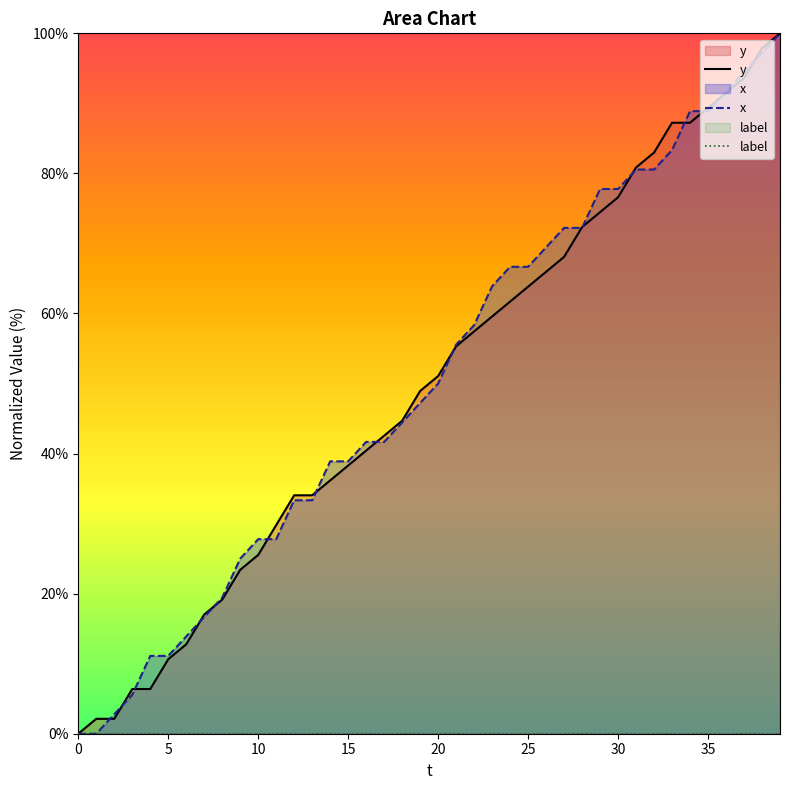

What is the highest value of the y series?

100.0